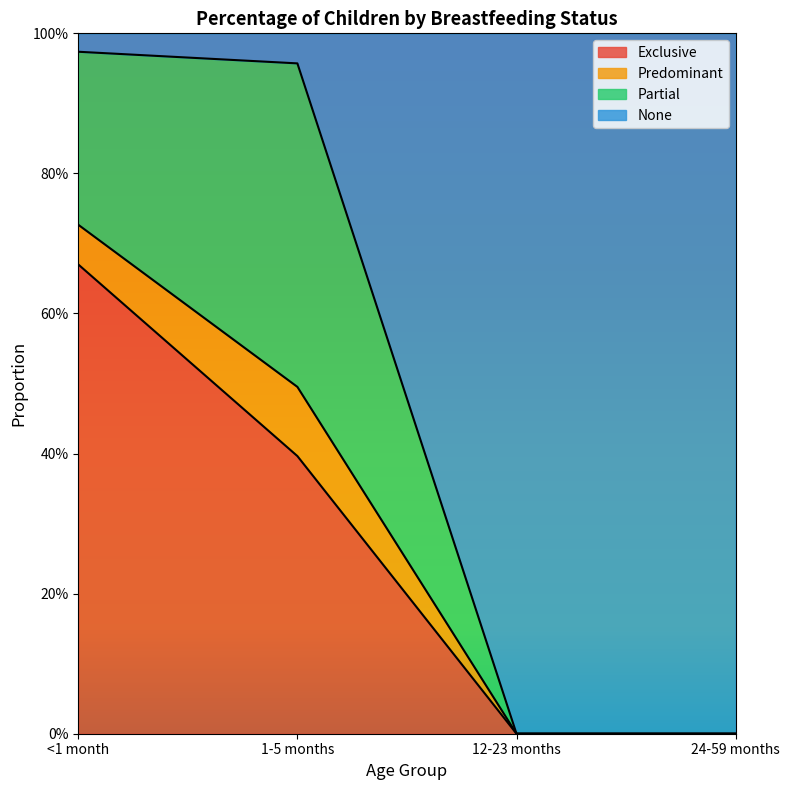

What is the greatest value displayed?

1.0